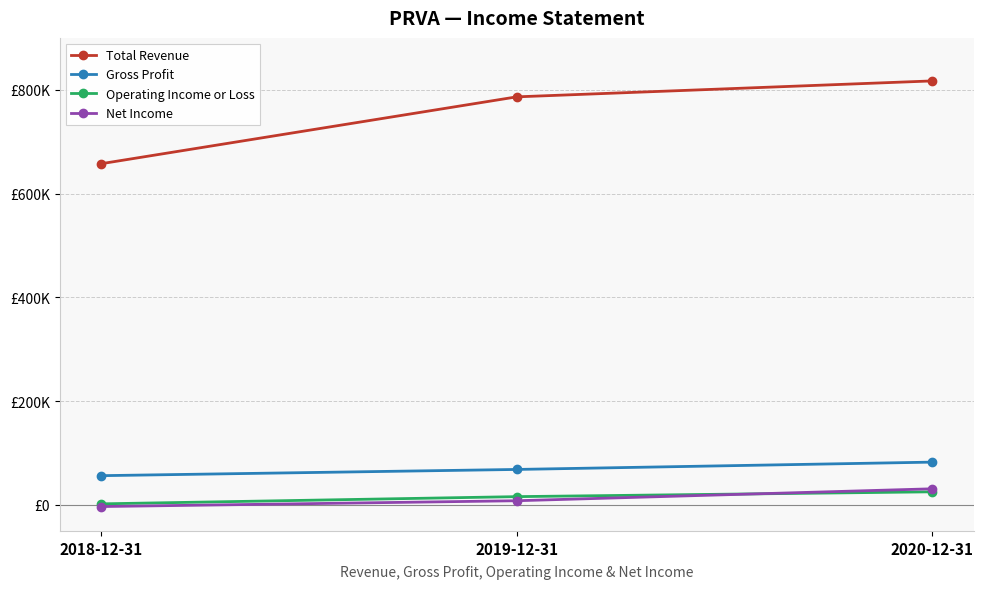

At 2019-12-31, list the series in order from largest to smallest.

Total Revenue, Gross Profit, Operating Income or Loss, Net Income